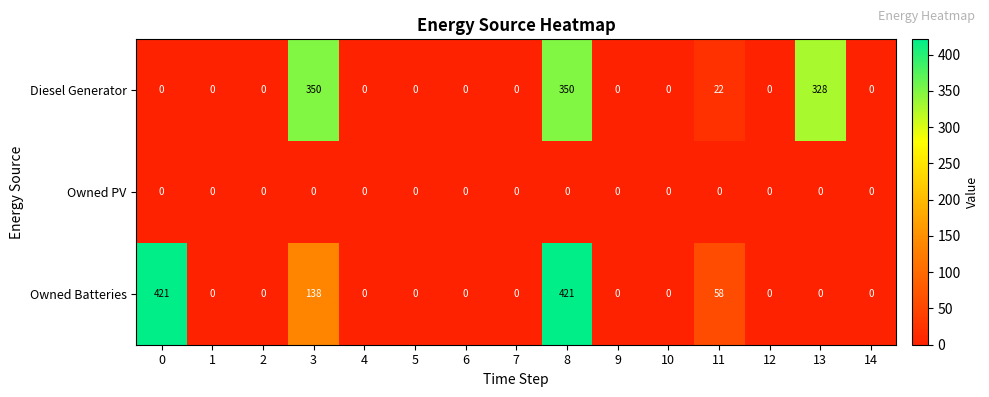

At which category is the sum across all series the highest?

8